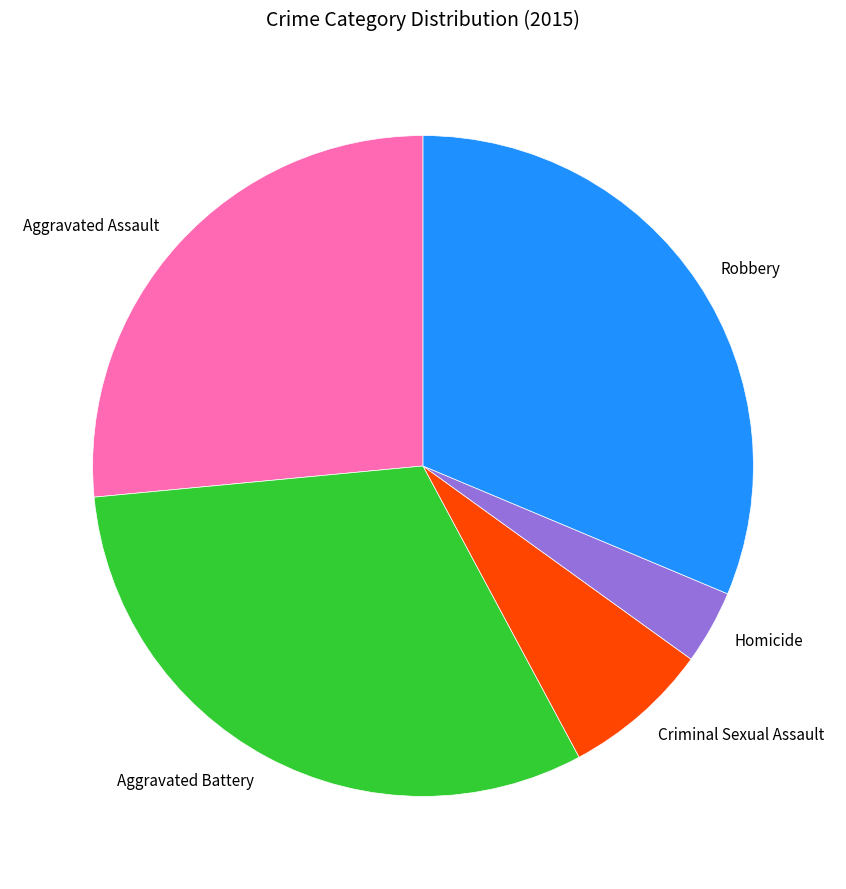

Does Aggravated Battery account for over 50% of the chart?

No